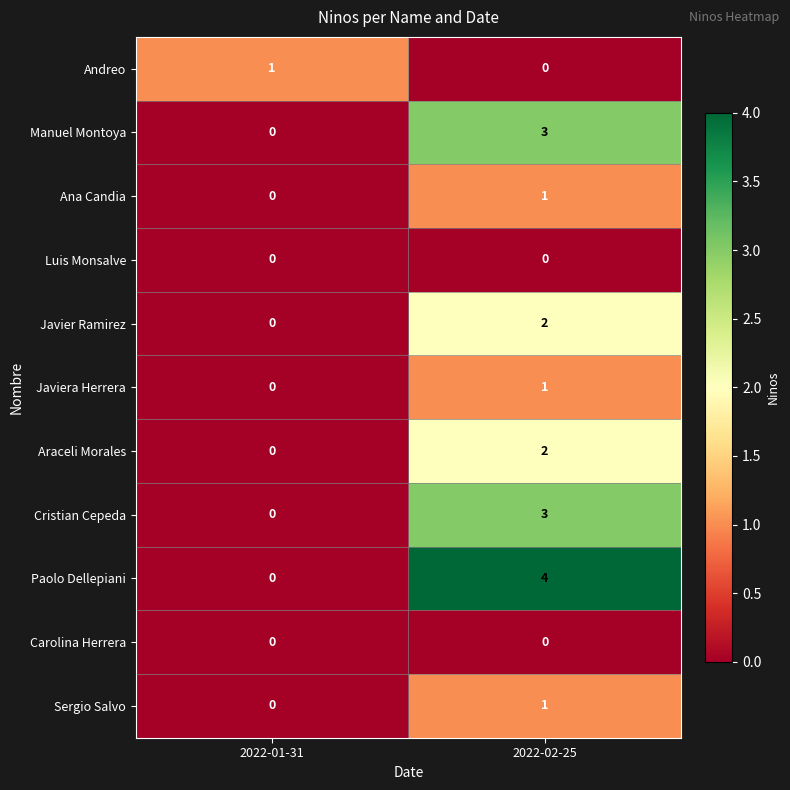

Count the number of data series in this chart.

11